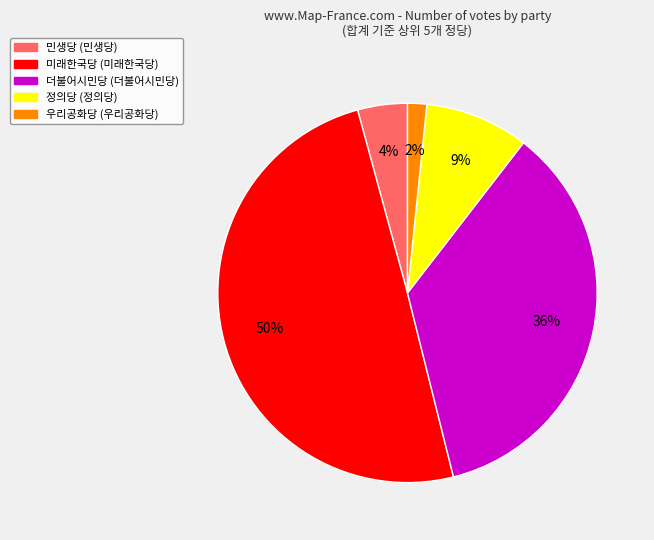

Does 민생당 represent more than half of the total?

No